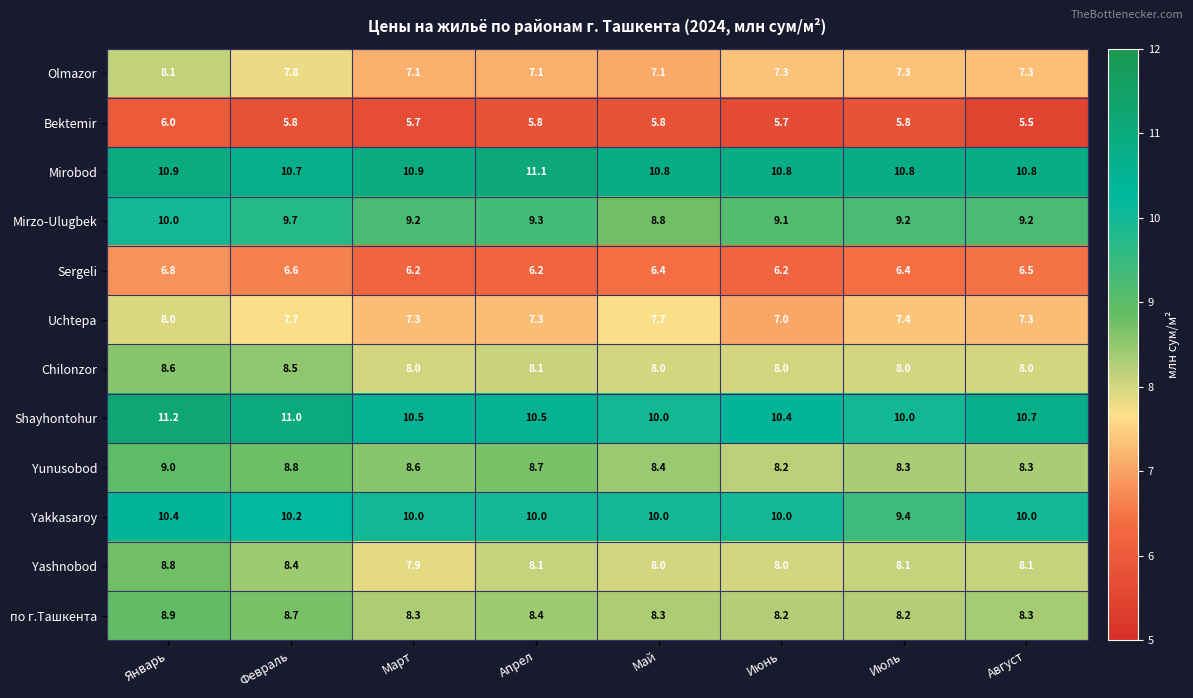

How many categories are shown in the chart?

8